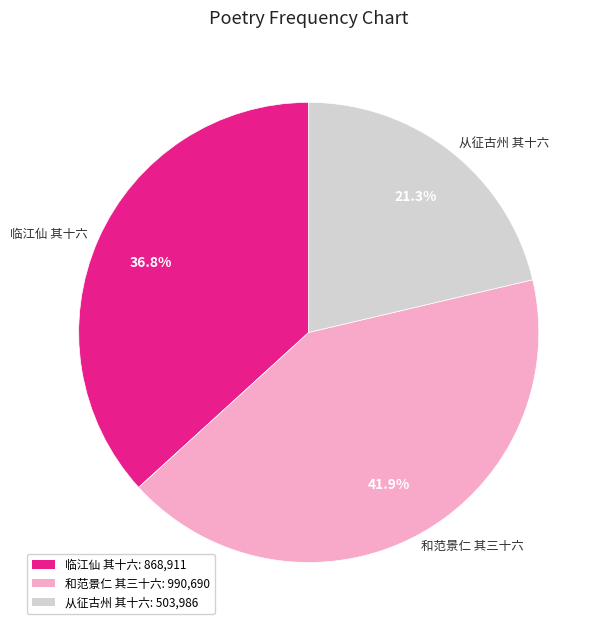

Is the sum of 和范景仁 其三十六 and 从征古州 其十六 greater than half?

Yes